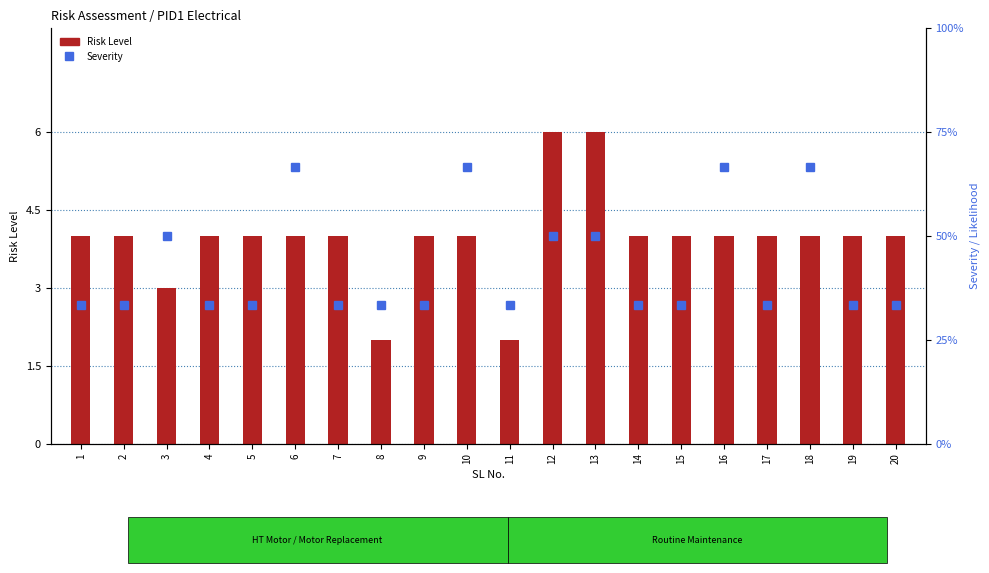

Which series has the largest total across all categories?

Risk Level